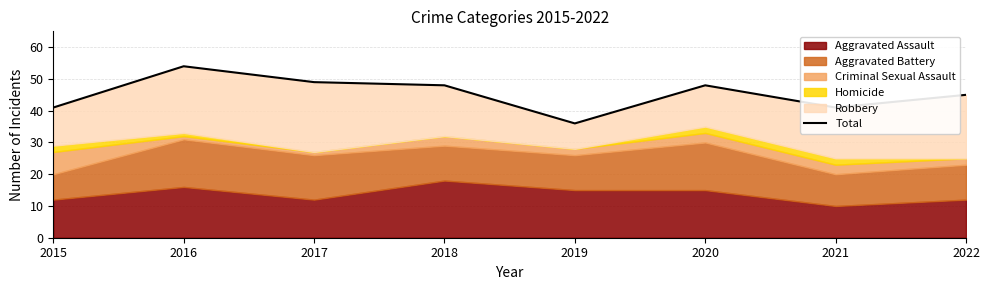

Rank the categories by value from lowest to highest.

2019, 2015, 2021, 2022, 2018, 2020, 2017, 2016